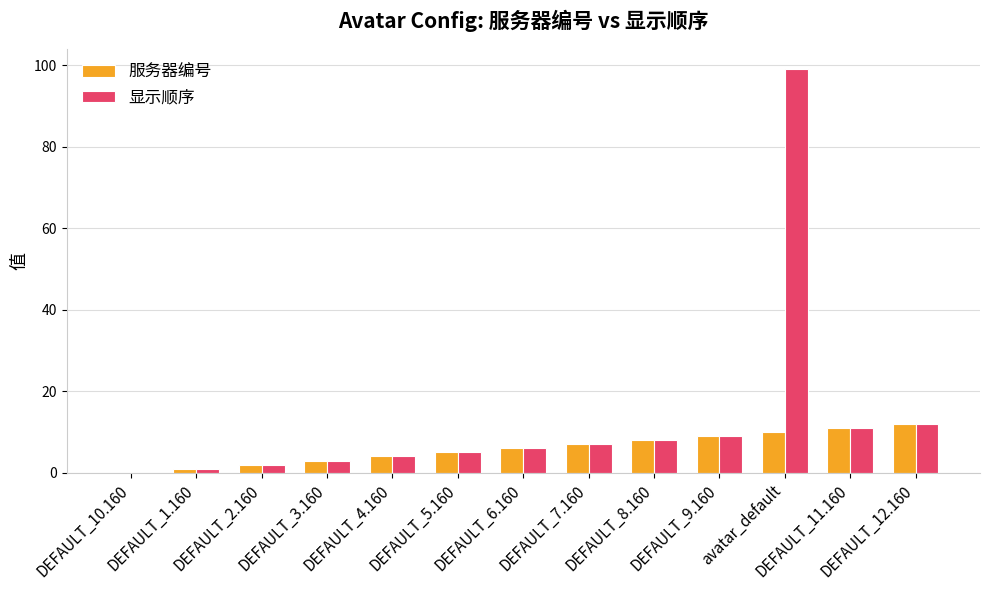

The value of 服务器编号 at DEFAULT_12.160 is 12. True or false?

True